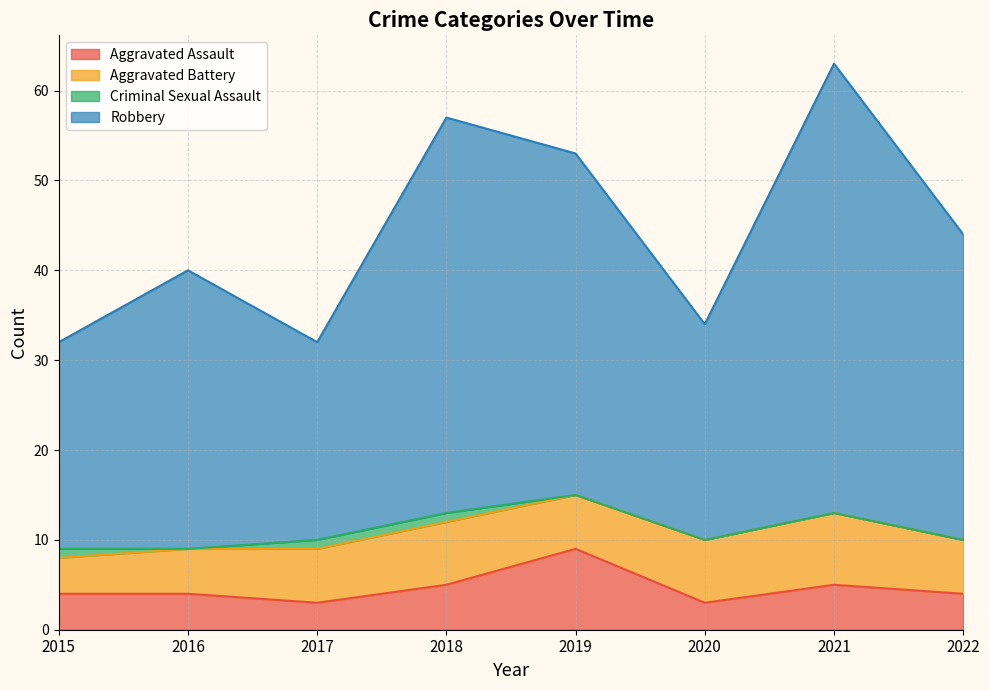

Where is Robbery nearest to the value 47?

2022